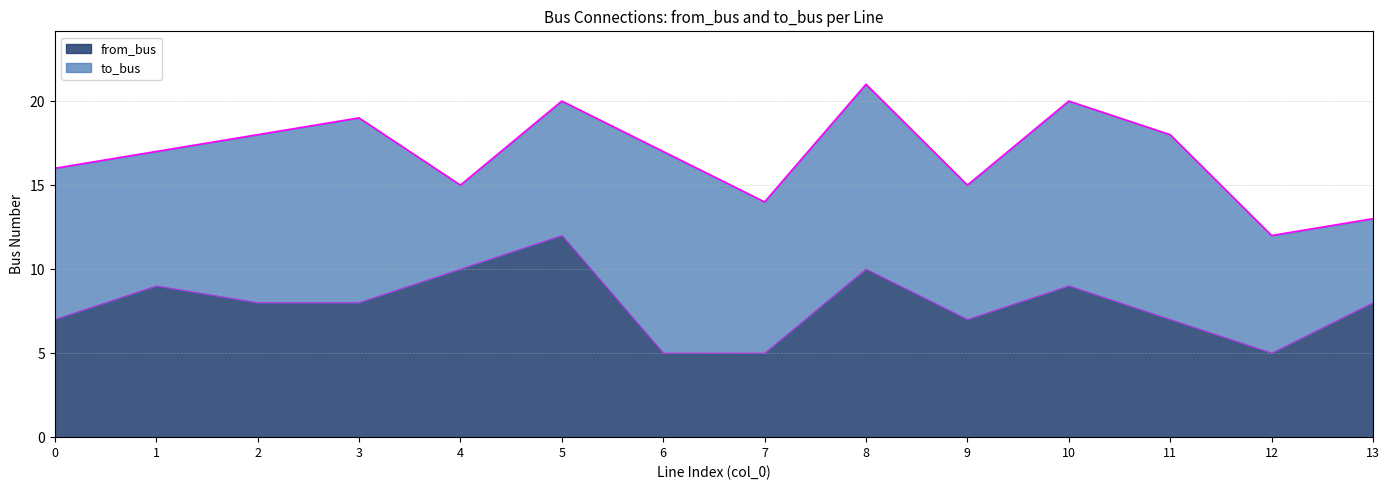

Where is the data nearest to the value 8?

2